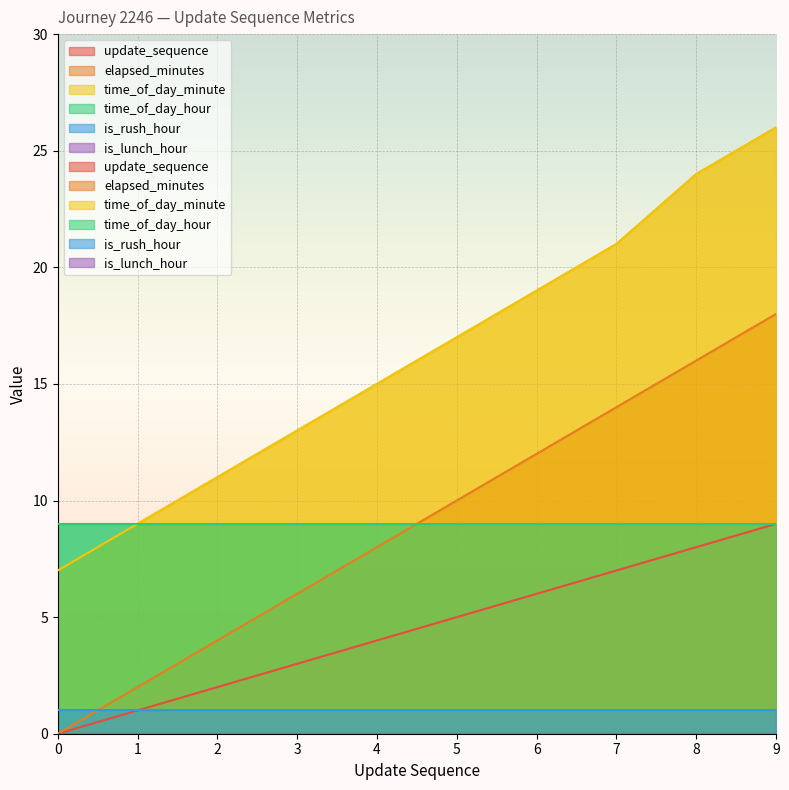

What is the average value of the elapsed_minutes series?

9